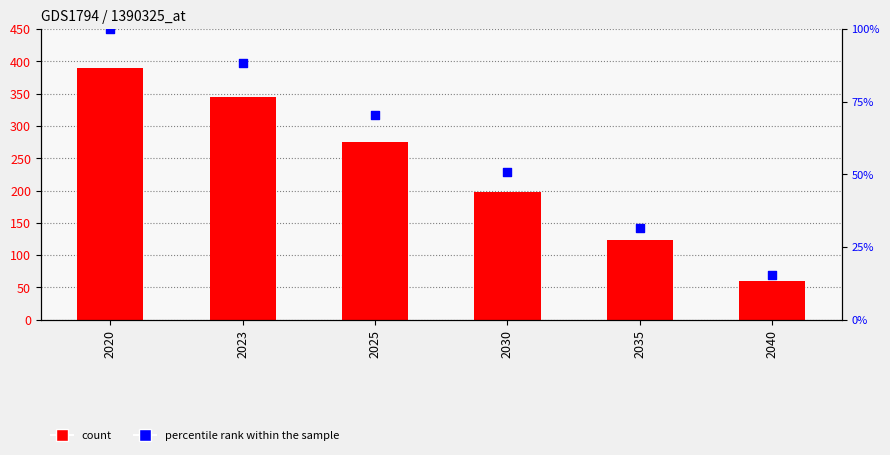

What is the total value across all series at 2040?

75.3